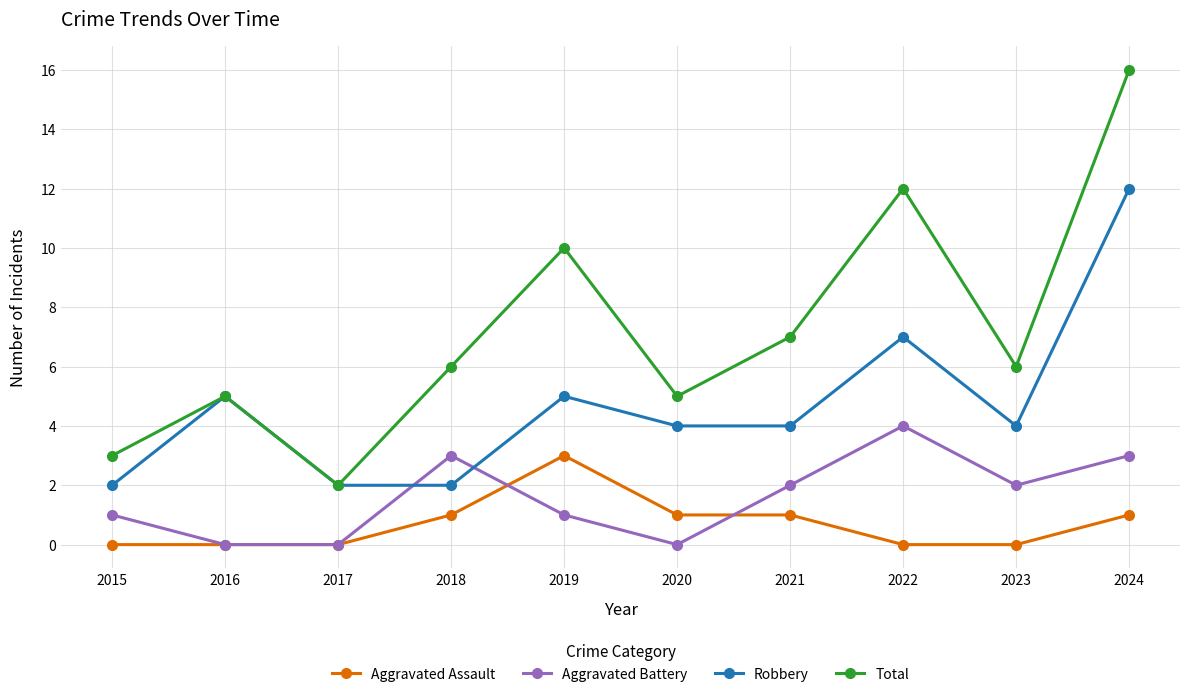

What is the value of the Aggravated Battery point at the 7th from the left?

2